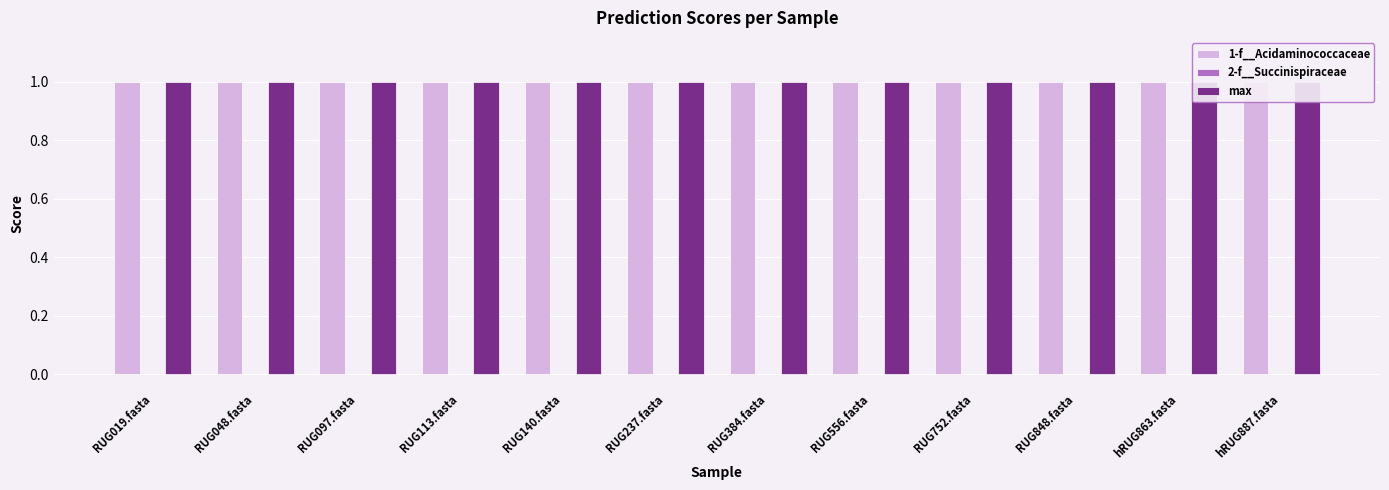

Reading left to right, what are all the values shown in this chart?

1-f__Acidaminococcaceae: RUG019.fasta=1.0	RUG048.fasta=1.0	RUG097.fasta=1.0	RUG113.fasta=1.0	RUG140.fasta=1.0	RUG237.fasta=1.0	RUG384.fasta=1.0	RUG556.fasta=1.0	RUG752.fasta=1.0	RUG848.fasta=1.0	hRUG863.fasta=1.0	hRUG887.fasta=1.0
2-f__Succinispiraceae: RUG019.fasta=0.0	RUG048.fasta=0.0	RUG097.fasta=0.0	RUG113.fasta=0.0	RUG140.fasta=0.0	RUG237.fasta=0.0	RUG384.fasta=0.0	RUG556.fasta=0.0	RUG752.fasta=0.0	RUG848.fasta=0.0	hRUG863.fasta=0.0	hRUG887.fasta=0.0
max: RUG019.fasta=1.0	RUG048.fasta=1.0	RUG097.fasta=1.0	RUG113.fasta=1.0	RUG140.fasta=1.0	RUG237.fasta=1.0	RUG384.fasta=1.0	RUG556.fasta=1.0	RUG752.fasta=1.0	RUG848.fasta=1.0	hRUG863.fasta=1.0	hRUG887.fasta=1.0